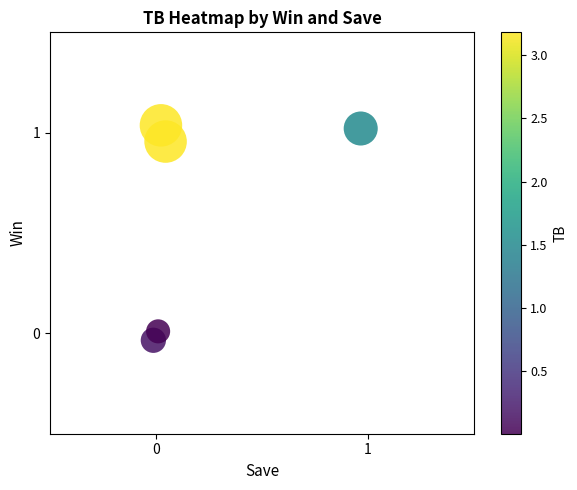

How many data points are displayed?

5